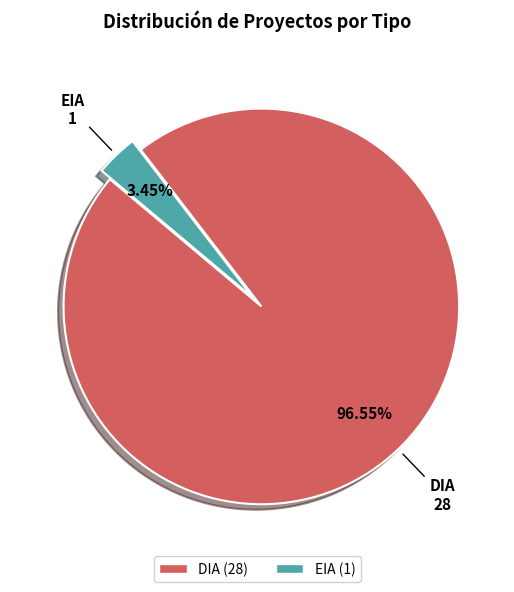

To the nearest percent, what is the average slice percentage?

50%